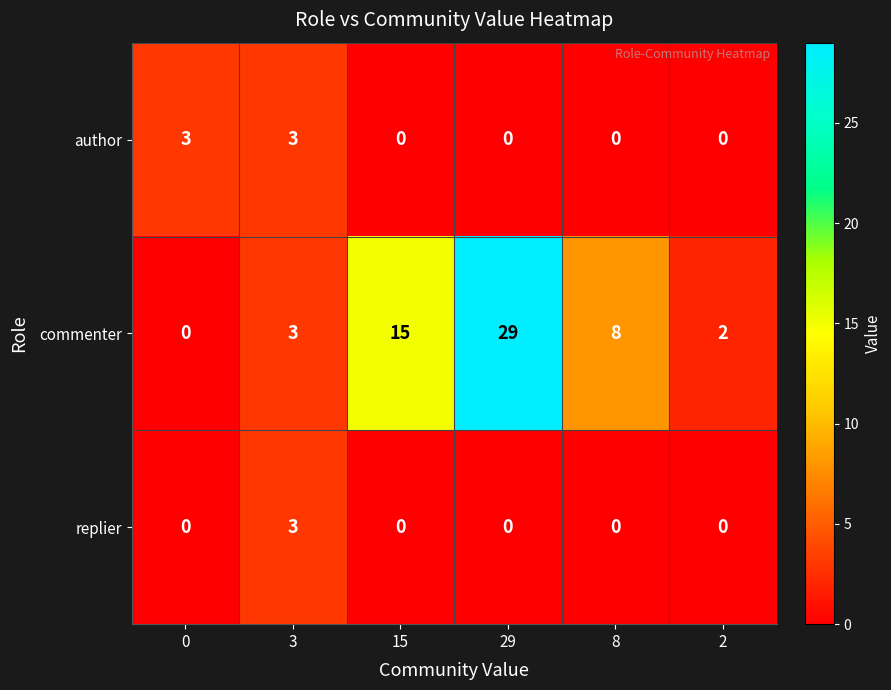

The commenter series shows 8 at 8. True or false?

True